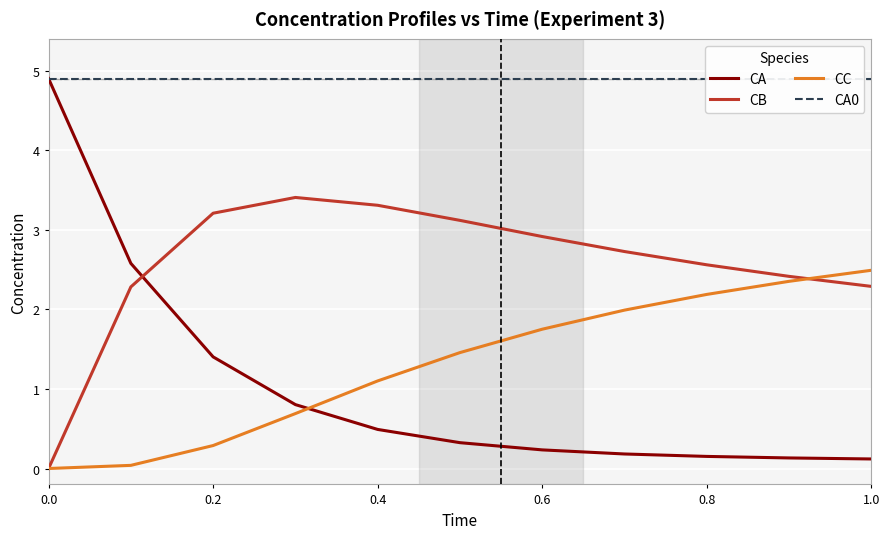

Is it true that CC equals 1.1 at 0.8?

False